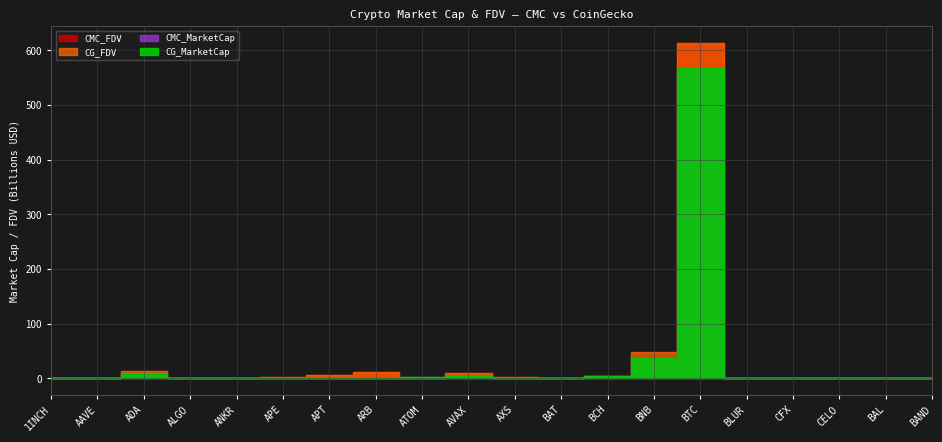

Rank the series at CELO from highest to lowest value.

CMC_FDV, CG_FDV, CMC_MarketCap, CG_MarketCap